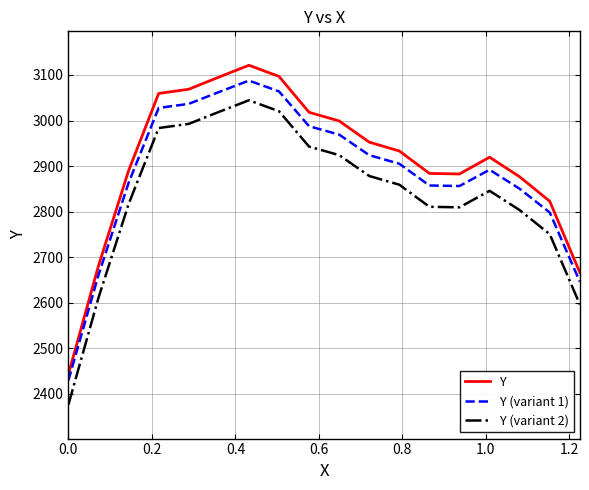

True or false: Y (variant 2) and Y intersect in this chart.

False